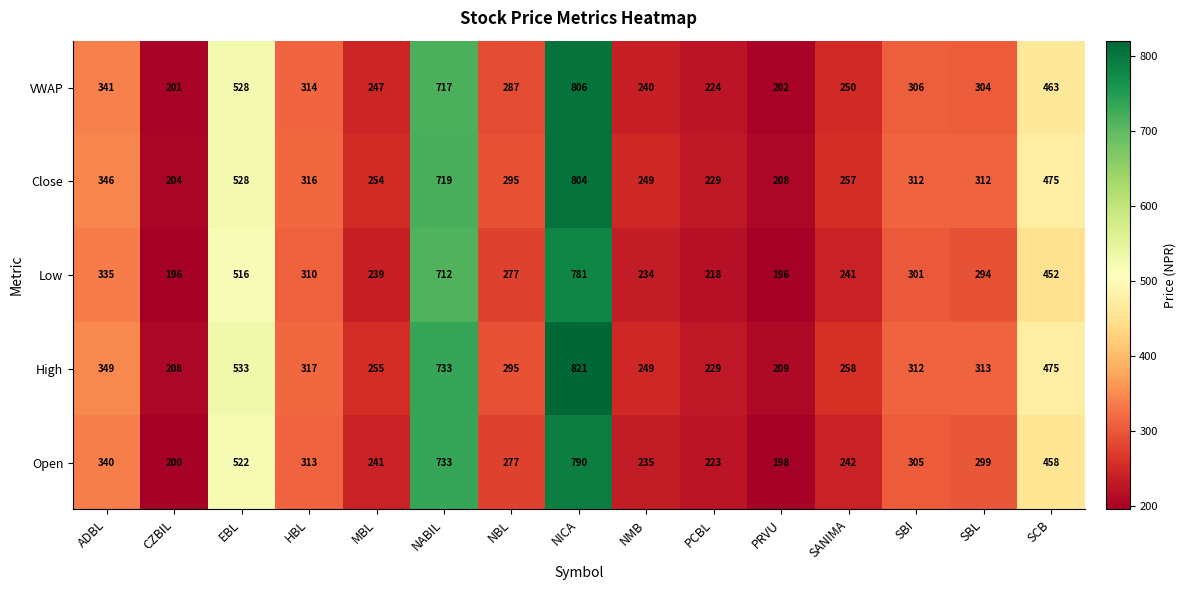

Rank the series at CZBIL from highest to lowest value.

High, Close, VWAP, Open, Low